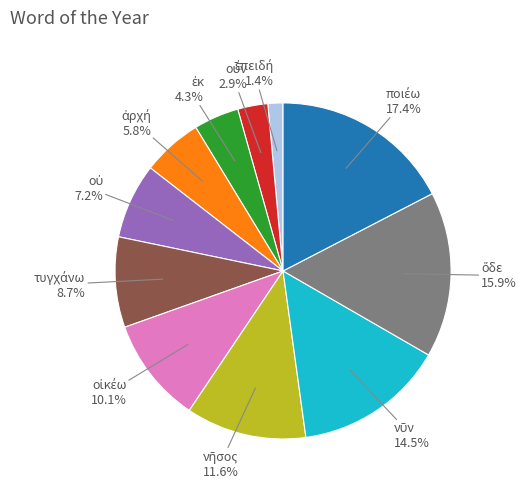

Is there a majority slice in this chart?

No